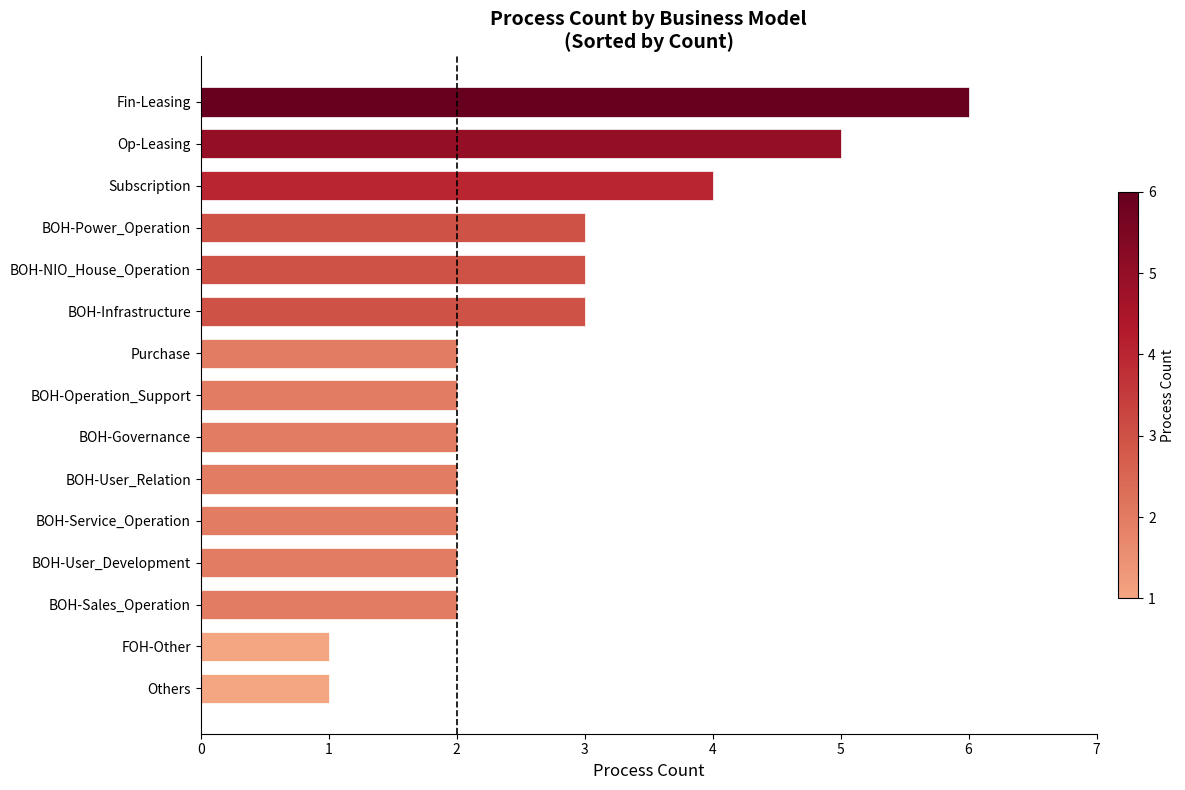

What is the maximum value shown in the chart?

6